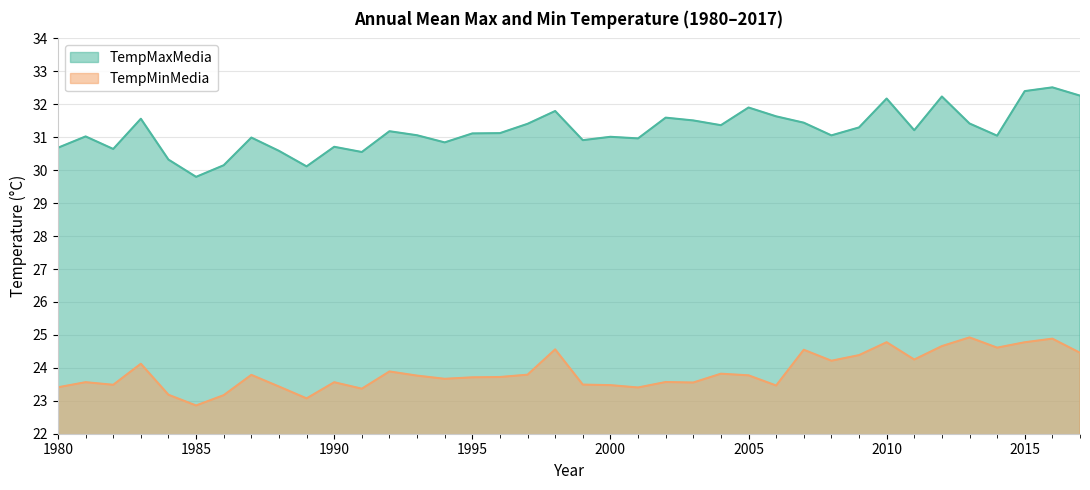

What is the average value of the TempMaxMedia series?

31.2